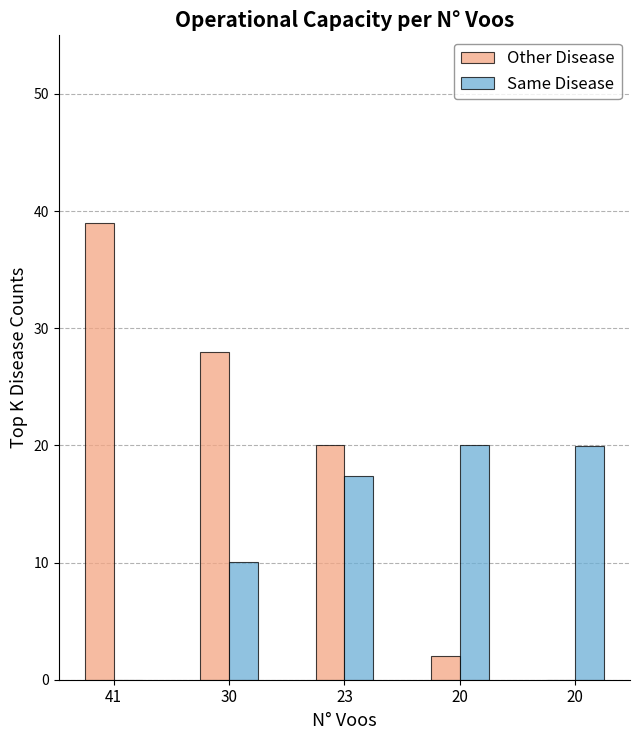

Which series has the largest total across all categories?

Other Disease